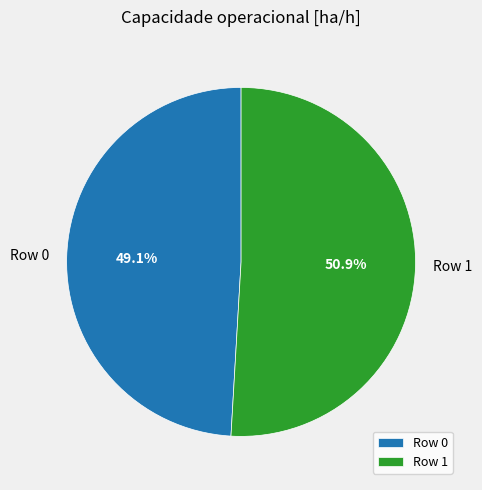

What is the smallest slice in the pie chart?

Row 0